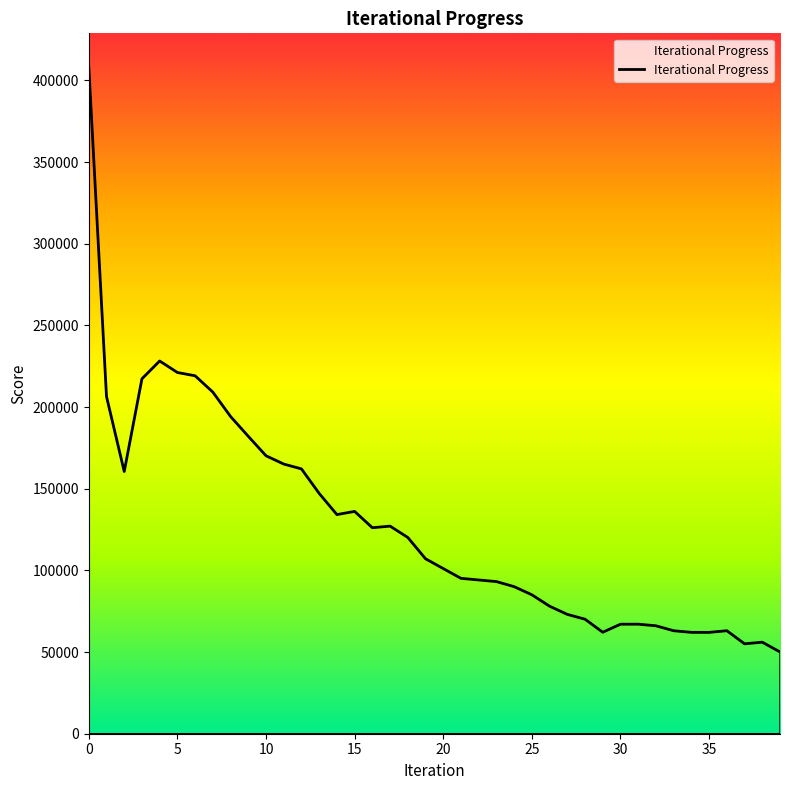

How many series are shown in this chart?

1